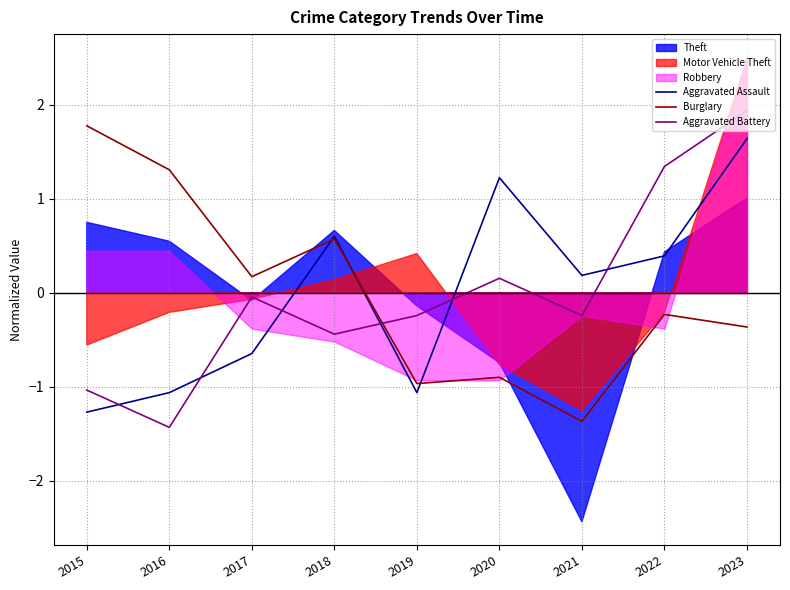

True or false: Aggravated Assault has a value of -0.2 at 2019.

False